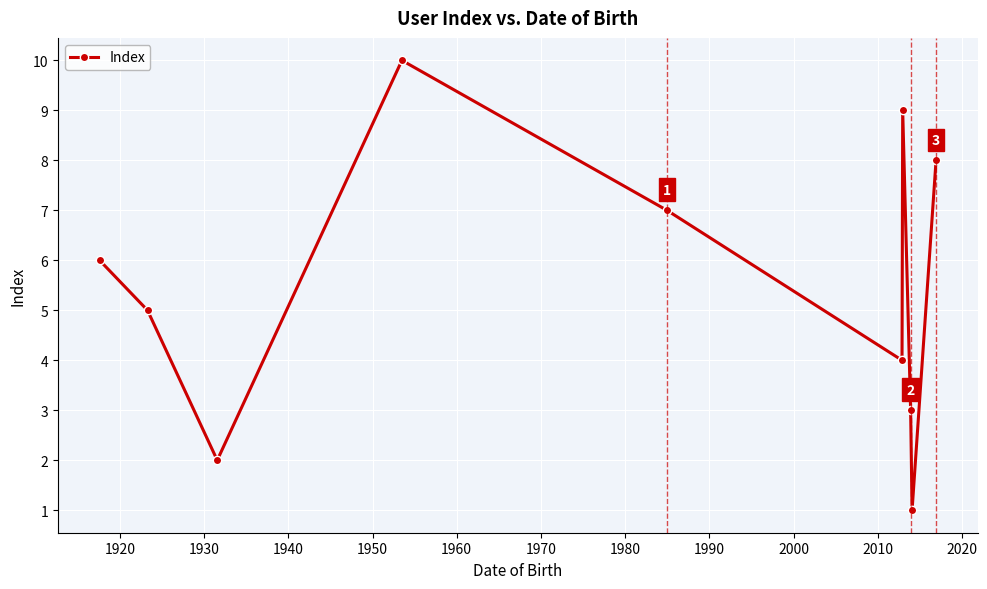

What is the difference between the second highest and minimum values?

8